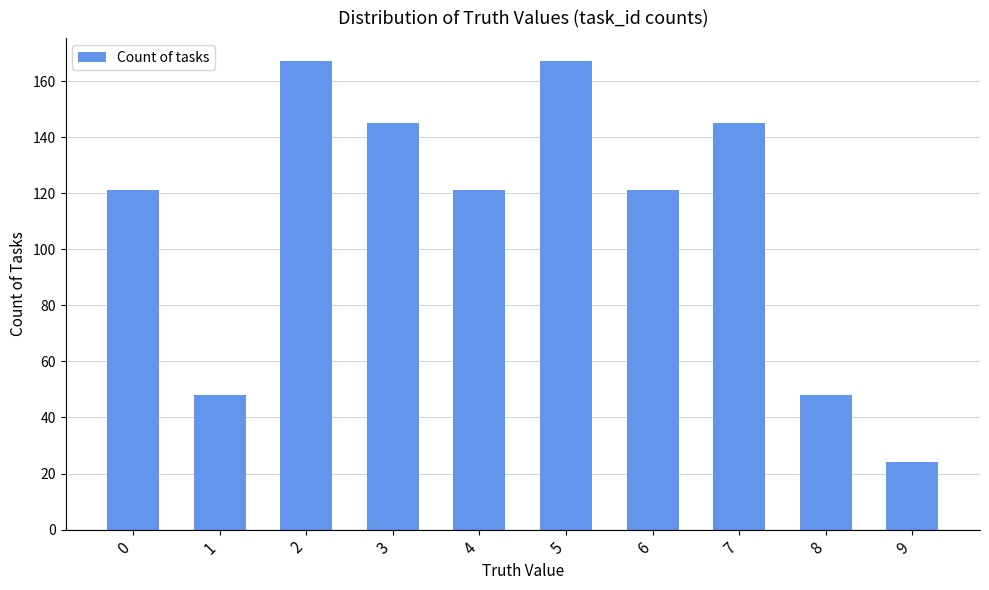

Does the chart contain any negative values?

No